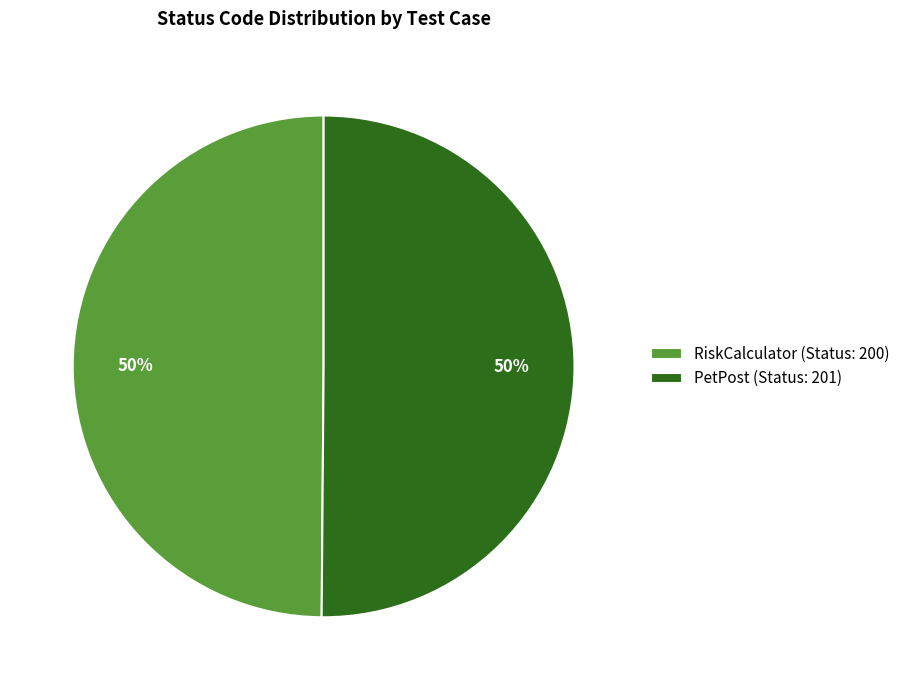

True or false: RiskCalculator accounts for 50% of the total.

True